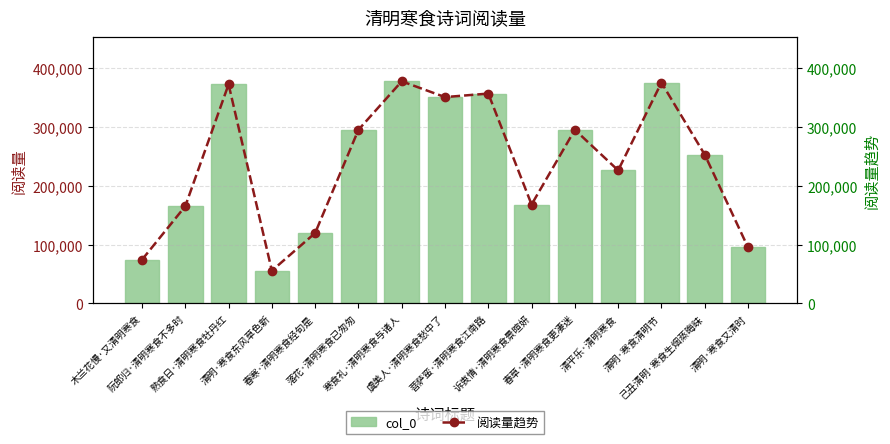

The 阅读量趋势 series shows 181102 at 清明·寒食清明节. True or false?

False